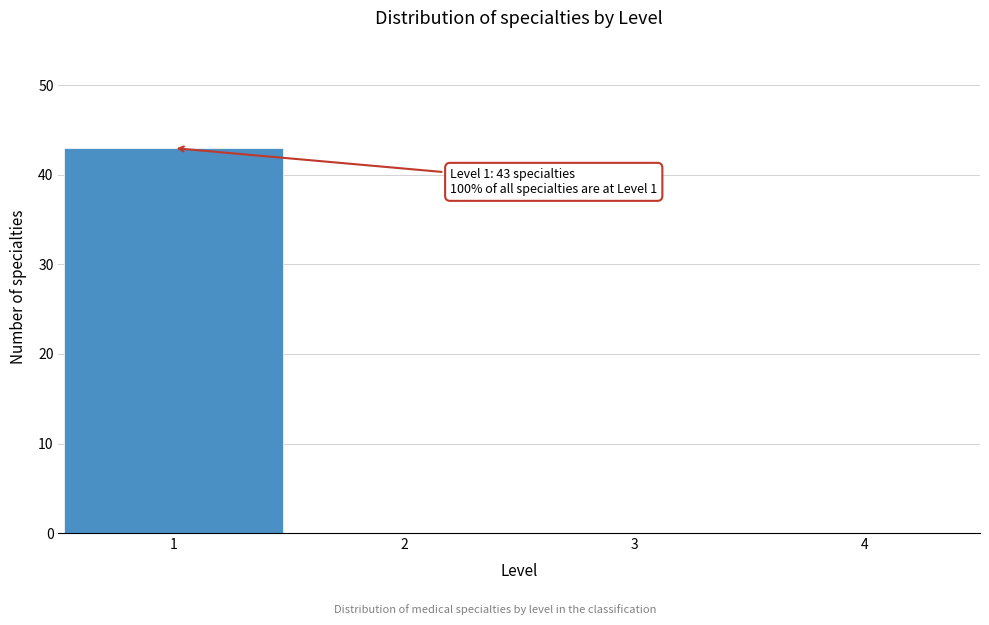

Reading left to right, list all the values displayed in this chart.

1=43	2=0	3=0	4=0